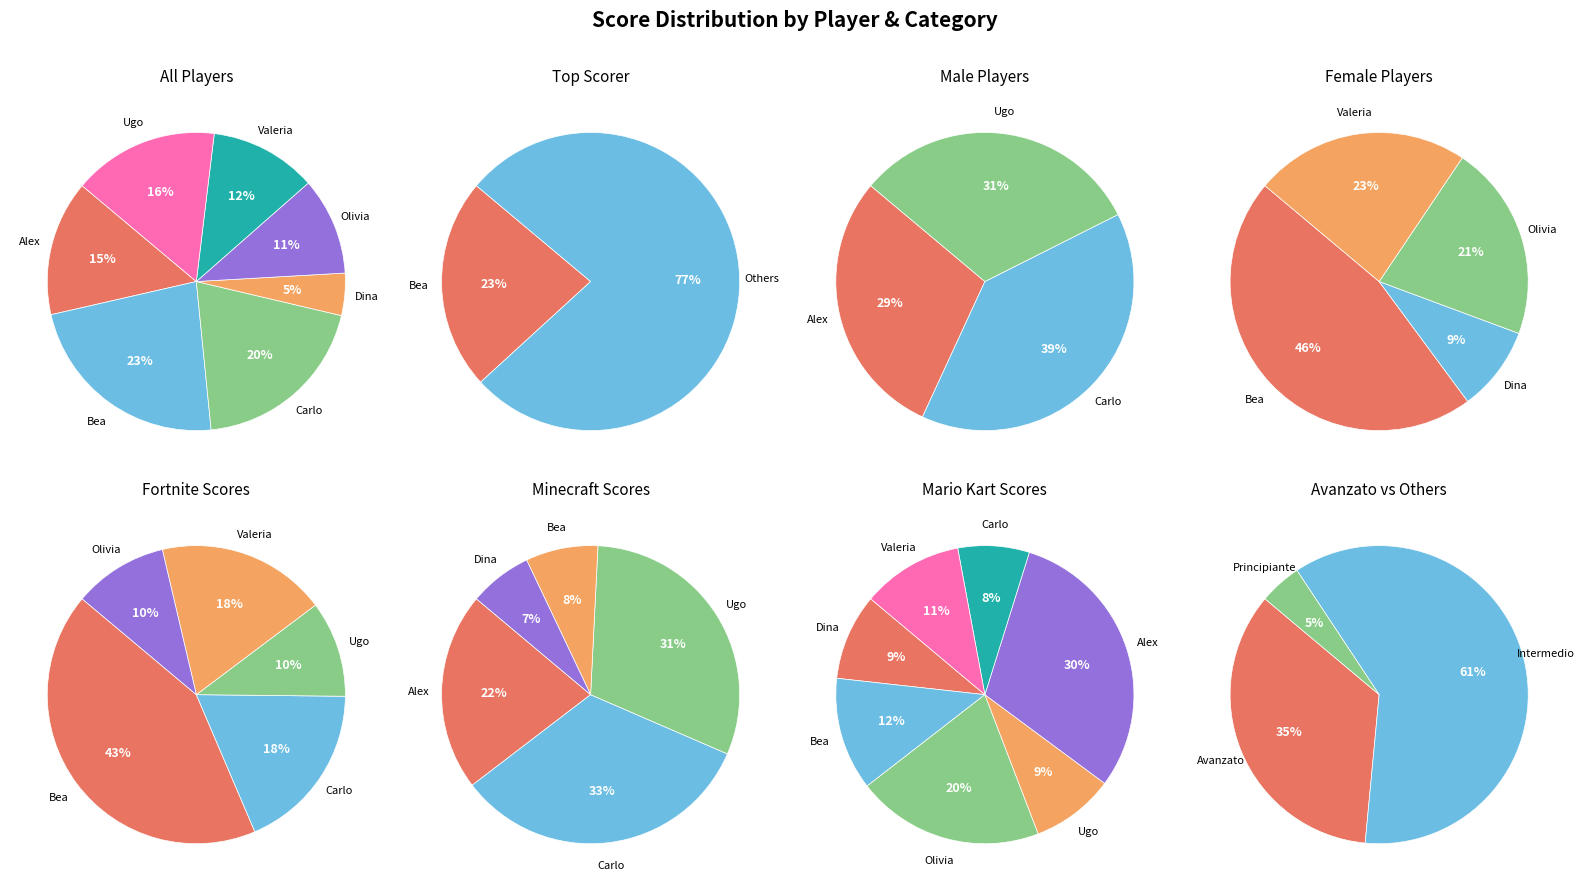

Rank the categories by value from highest to lowest.

Bea, Carlo, Ugo, Alex, Valeria, Olivia, Dina